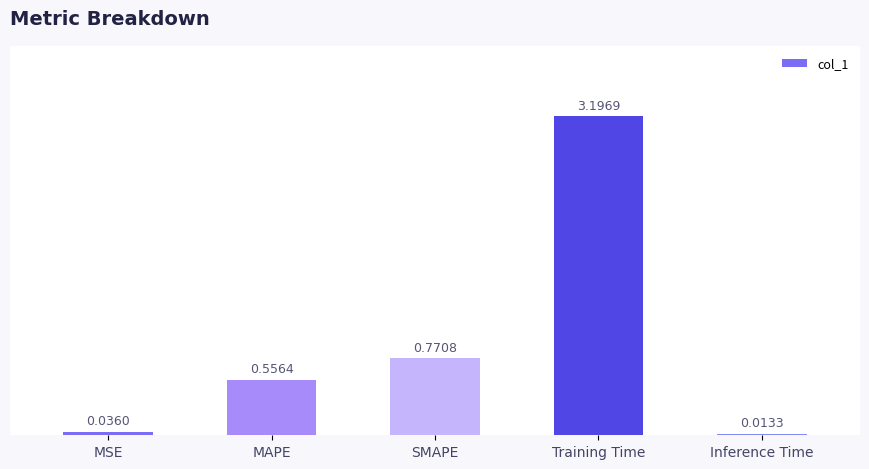

How many categories are shown in the chart?

5